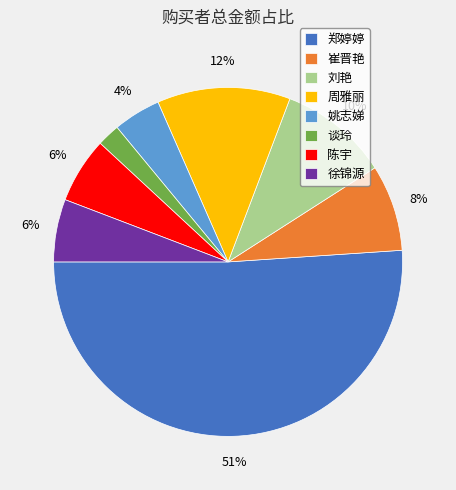

Which has a higher value, 徐锦源 or 谈玲?

徐锦源